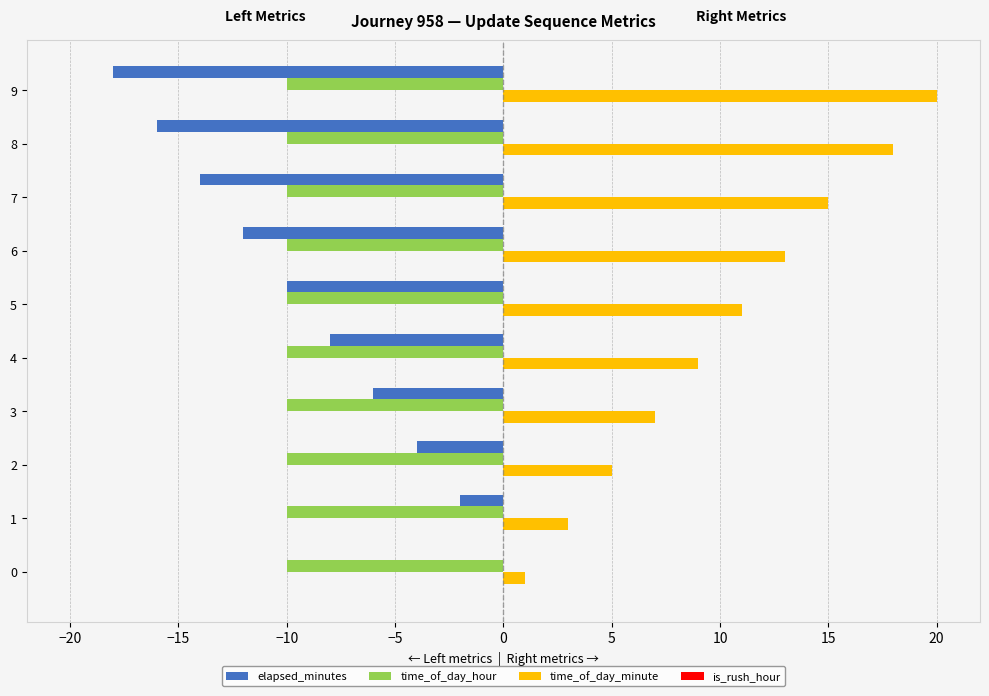

Is the value of elapsed_minutes at 1 greater than the value of time_of_day_hour at 2?

Yes